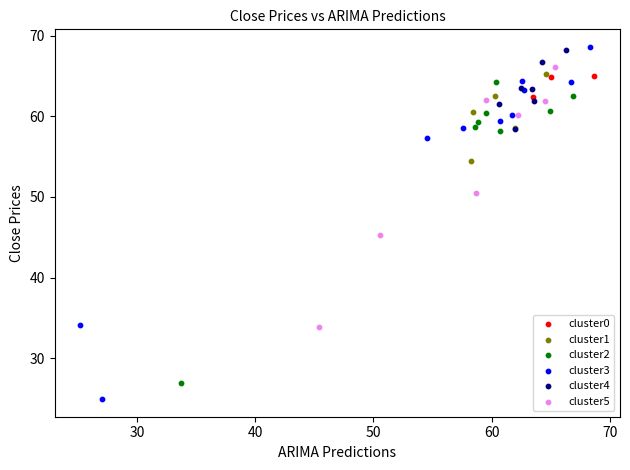

Which series has the largest Y range (max minus min)?

cluster3